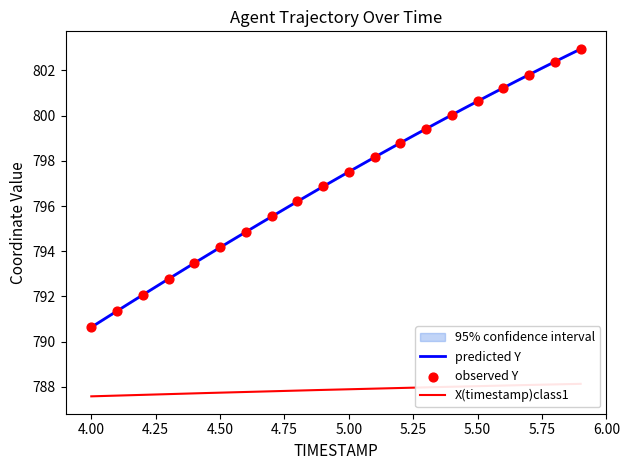

What is the maximum value for predicted Y?

803.0